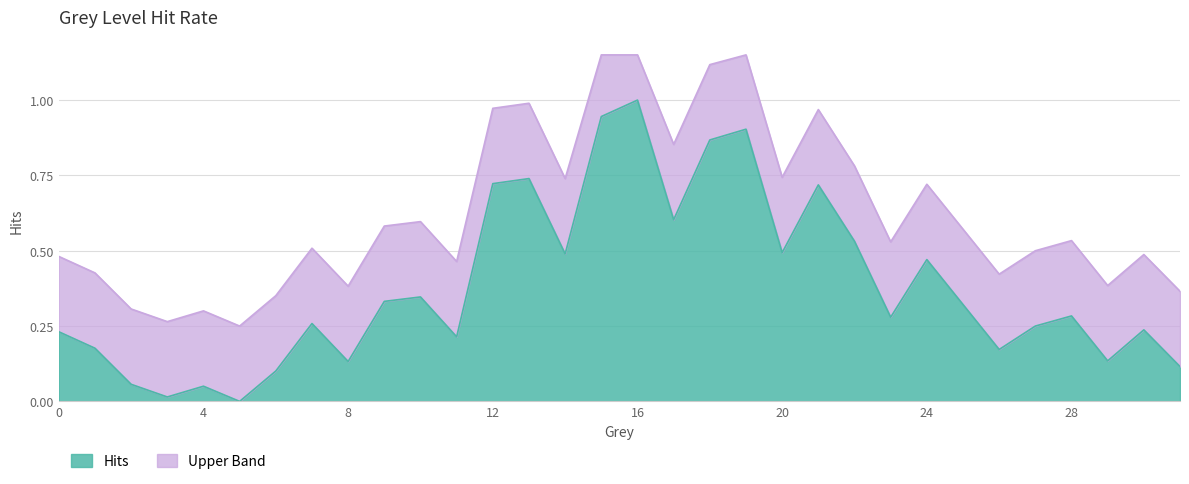

What is the sum of all values?

12.2